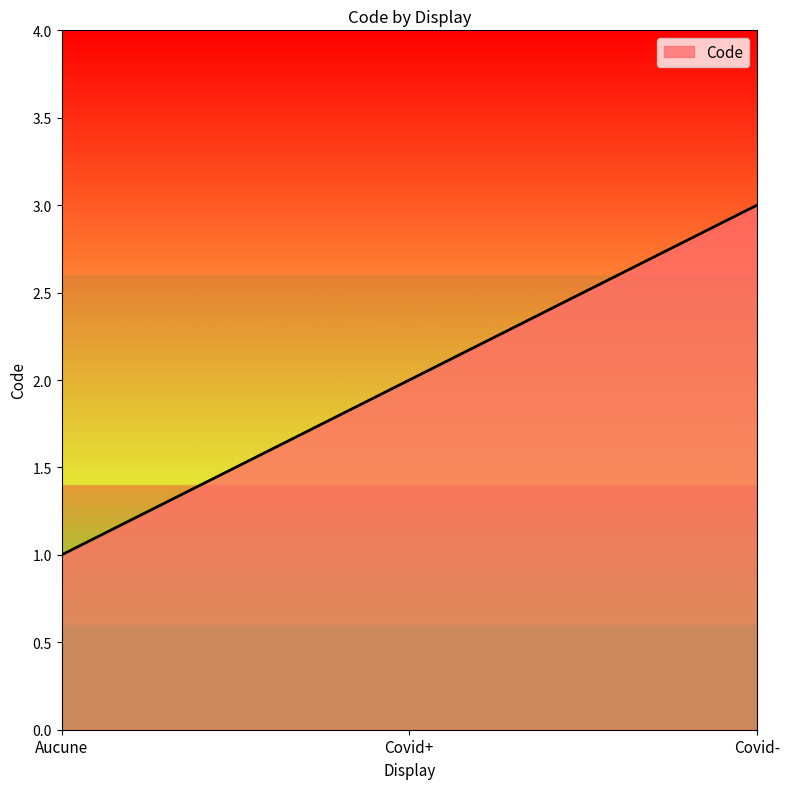

The value at Aucune is 1. True or false?

True